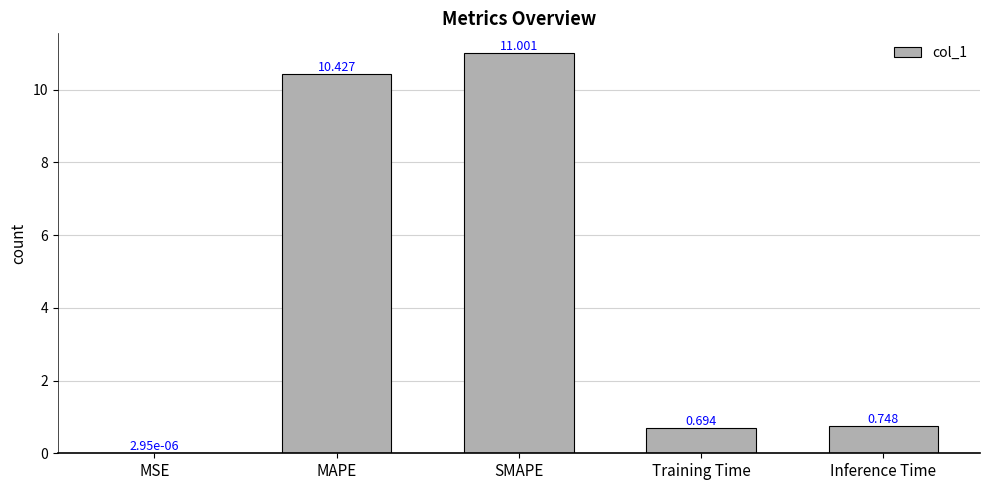

The value at Inference Time is 1.1. True or false?

False